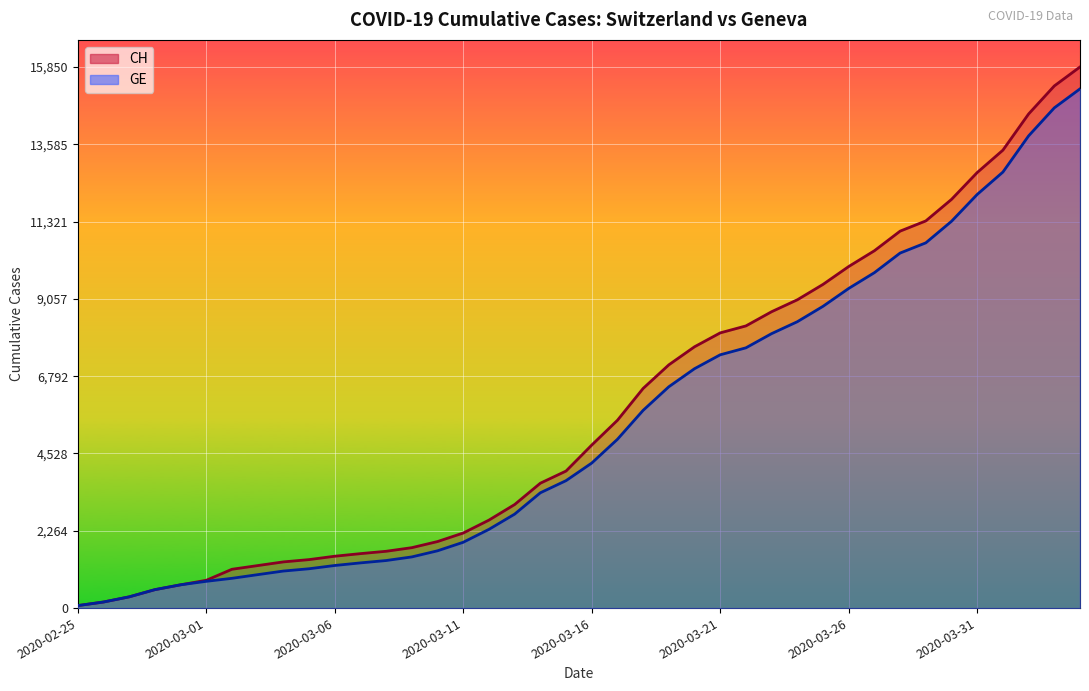

True or false: GE and CH cross at least once.

False